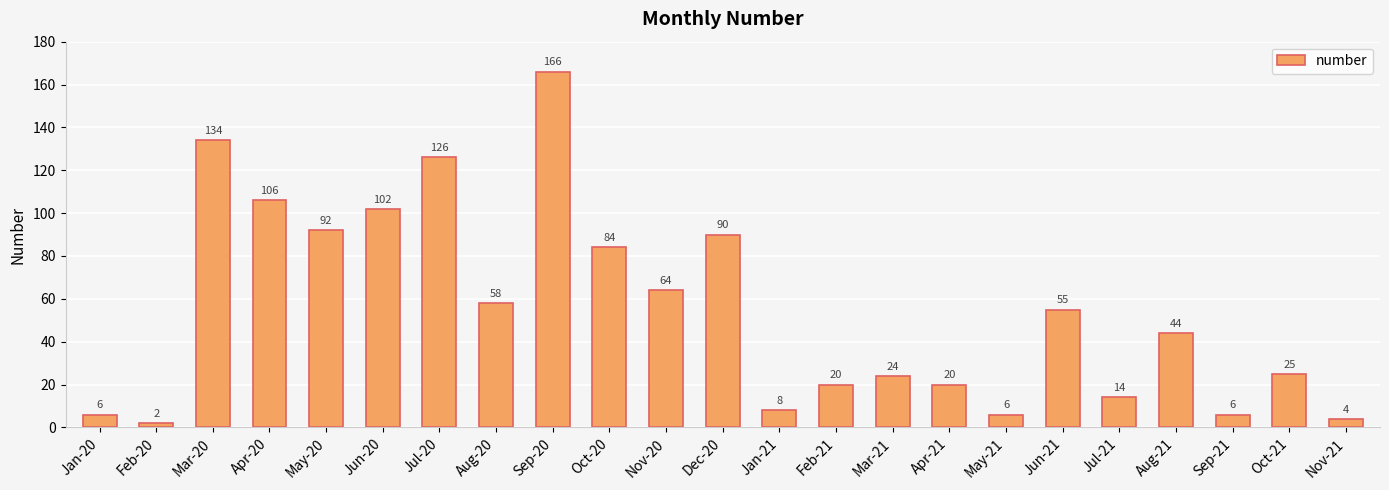

What is the minimum value shown in the chart?

2